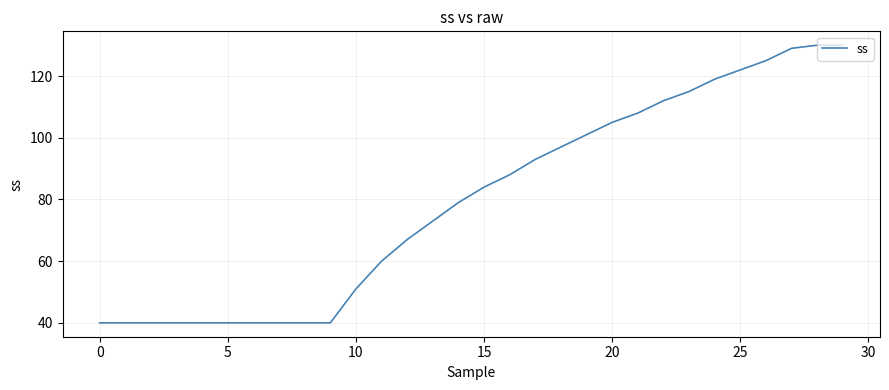

What is the greatest value displayed?

130